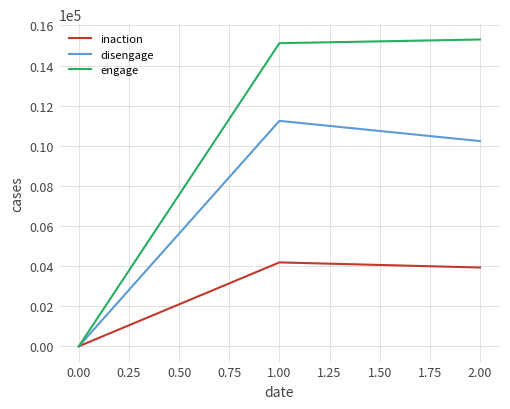

Reading left to right, transcribe all the data shown in this chart.

inaction: 0	4182	3927
disengage: 0	11242	10233
engage: 0	15116	15300